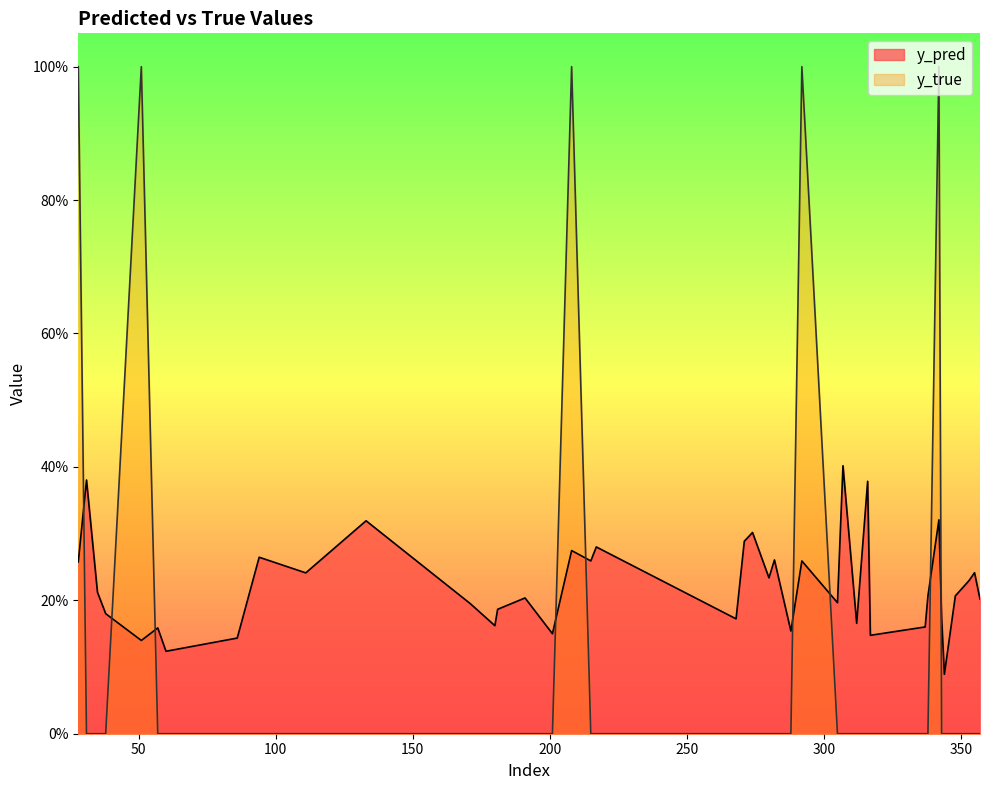

At which category is the sum across all series the highest?

342